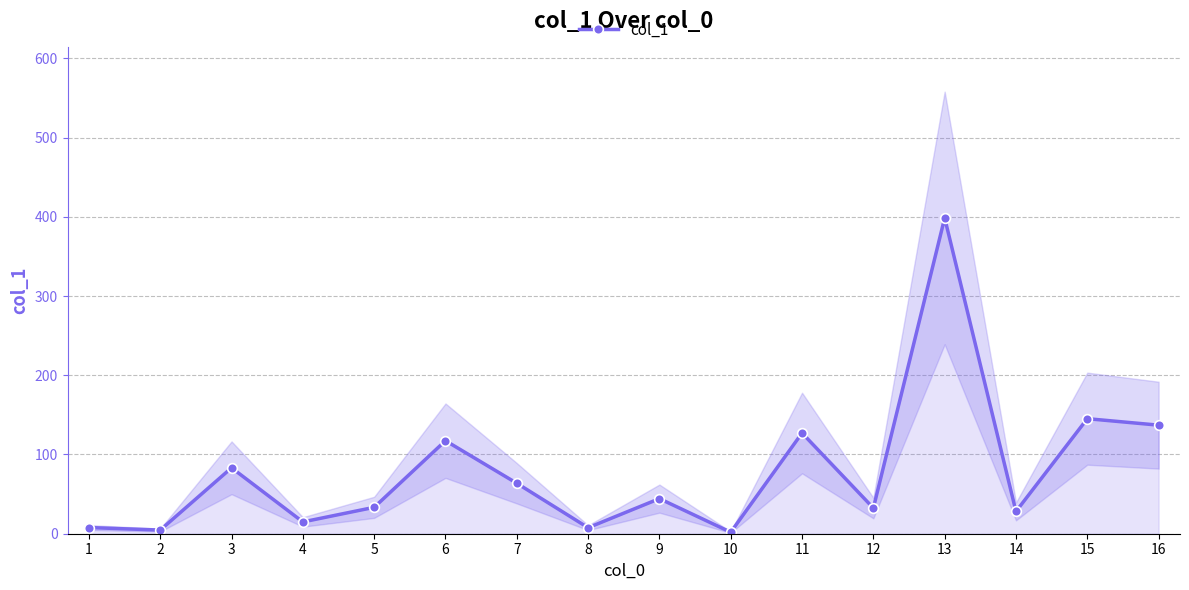

What is the ratio of the value at 1 to the value at 11?

0.1